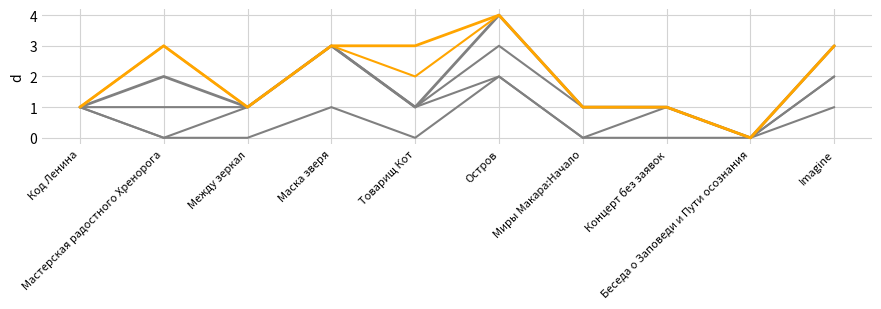

Is this an area chart (filled region under the line)?

No